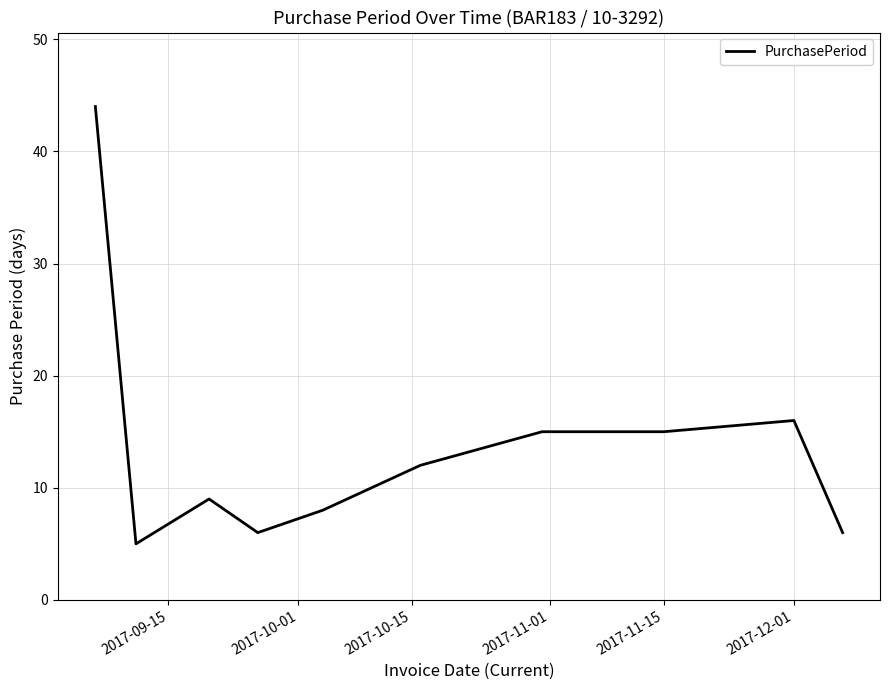

What is the difference between the maximum and minimum values?

39